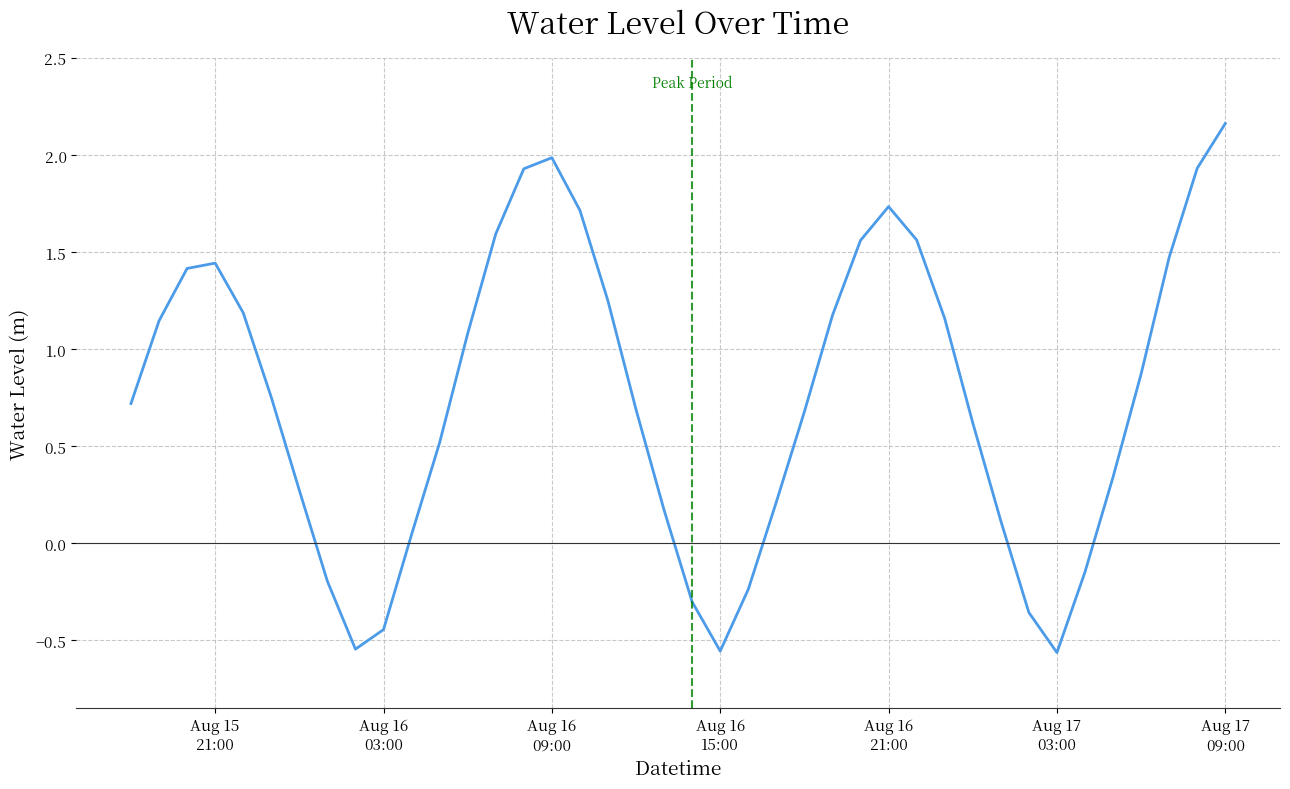

What is the difference between the maximum and minimum values?

2.7